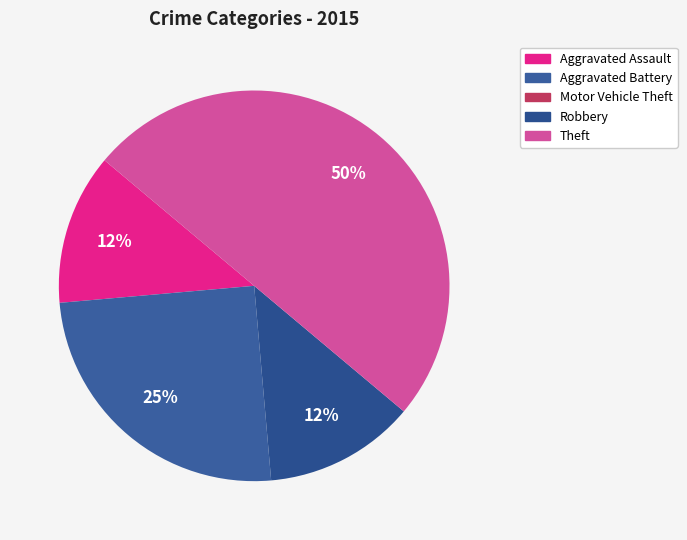

What percentage do Robbery and Theft together represent?

62.5%